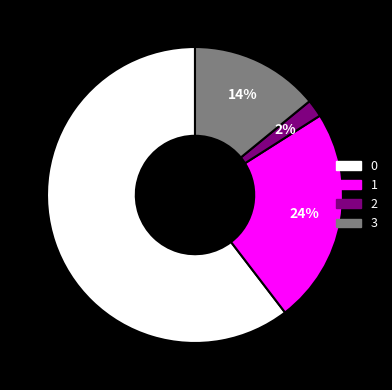

The 1 slice represents 30% of the pie. True or false?

False